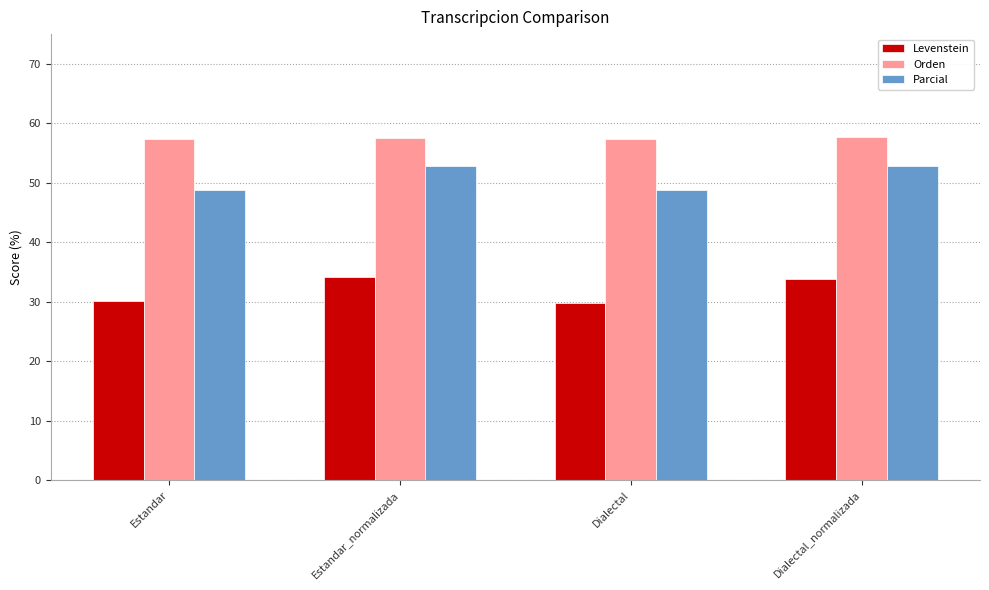

What is the spread (max minus min) of values at Dialectal?

27.6